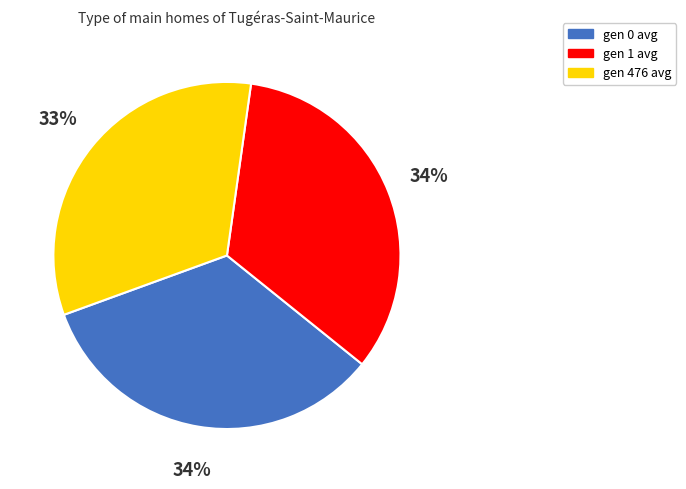

Count the number of slices in the pie.

3